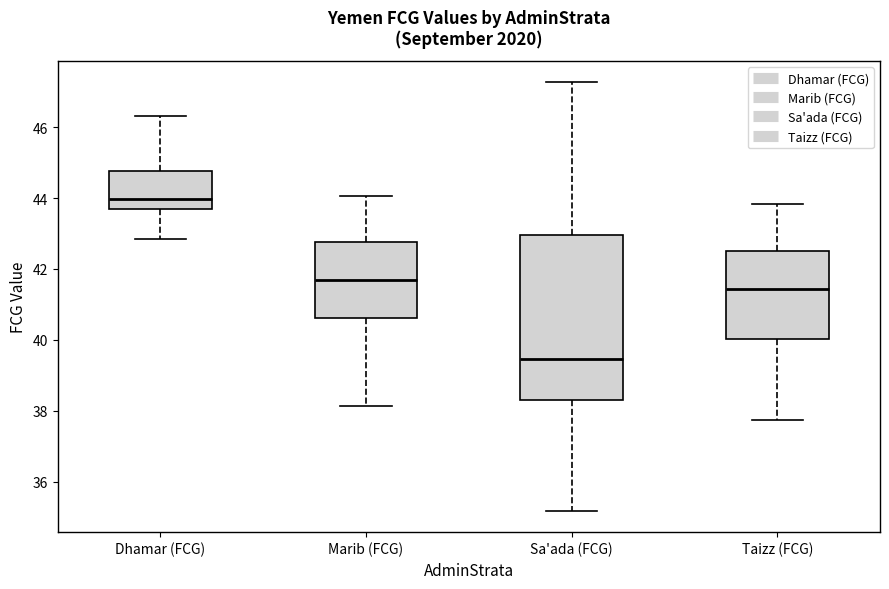

Which box is the tallest, from its lower edge to its upper edge?

Sa'ada (FCG)